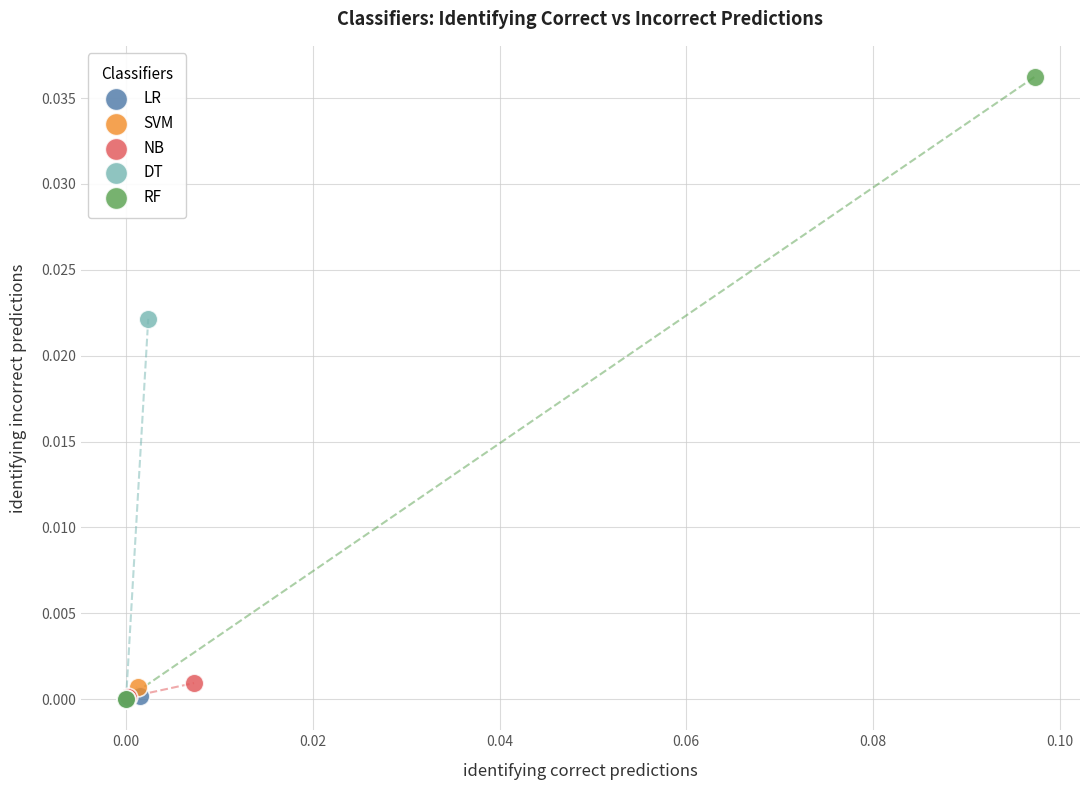

What are all the series names shown in the legend?

LR, SVM, NB, DT, RF